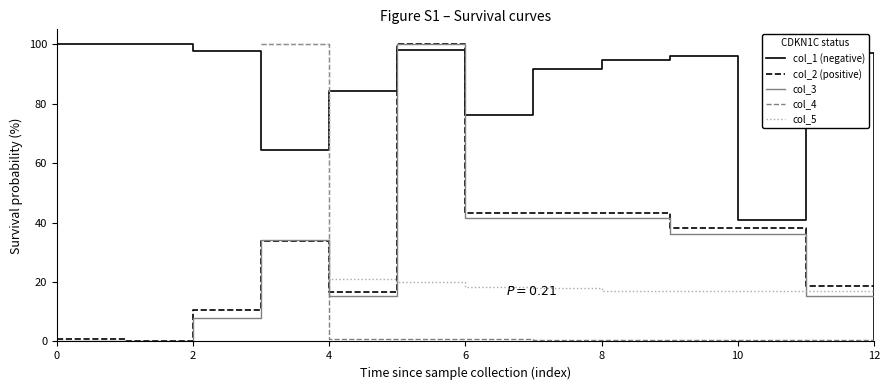

True or false: col_1 (negative) has a value of 84.4 at 4.

True